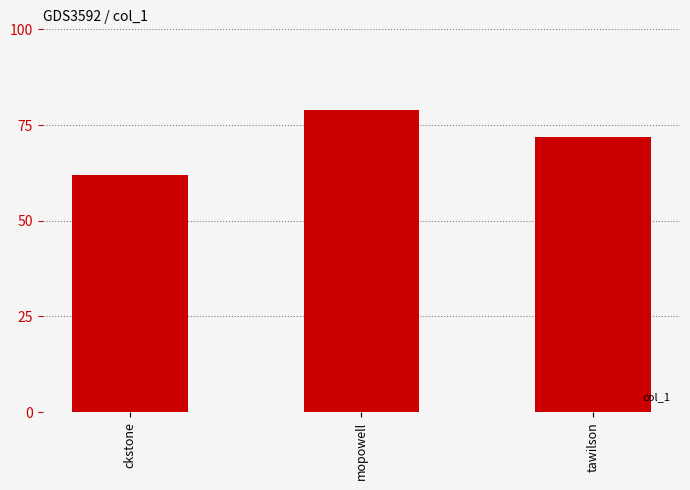

What value does the data have at tawilson, to the nearest 10?

70